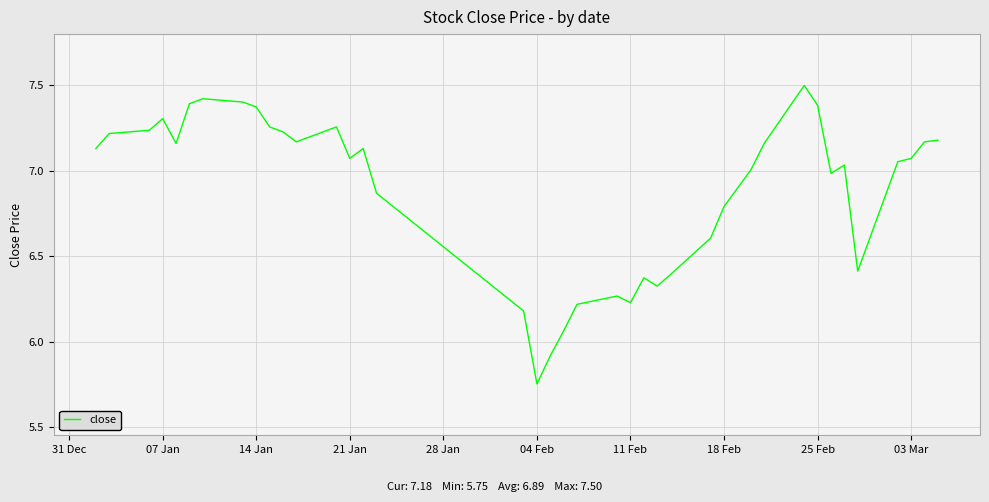

Does the chart have visible grid lines?

Yes